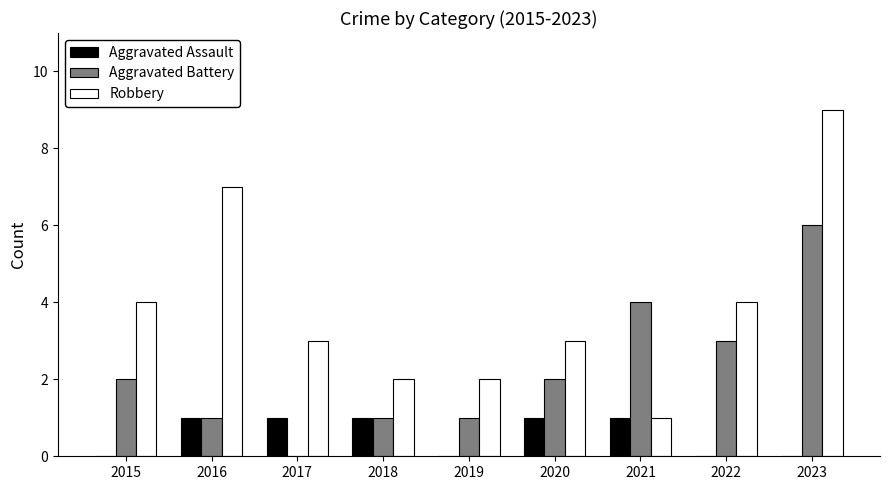

What is the average value of the Robbery series?

4